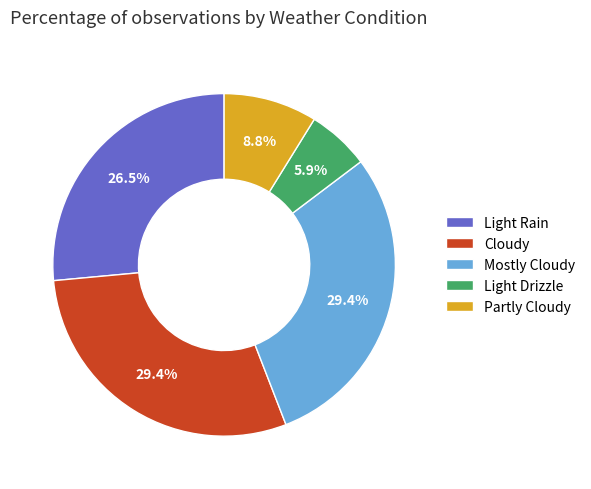

How many segments does this pie chart have?

5